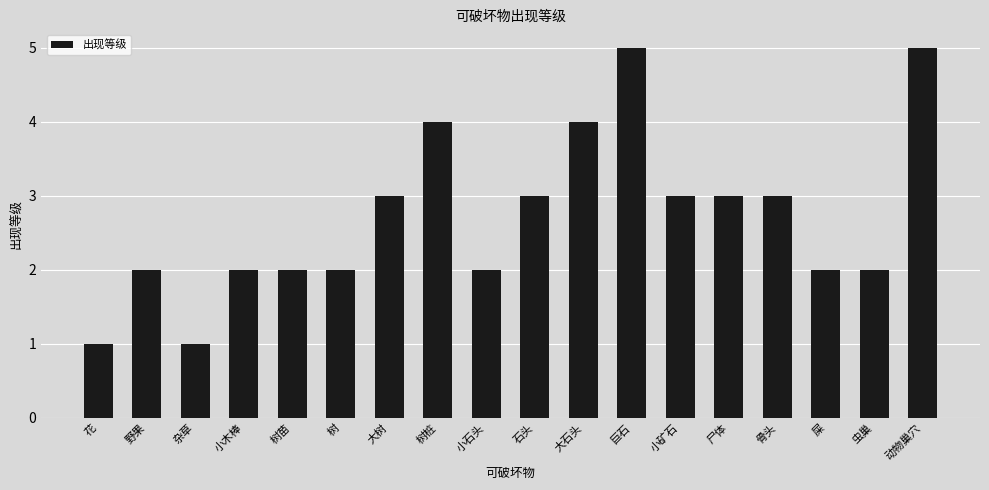

What is the maximum value shown in the chart?

5